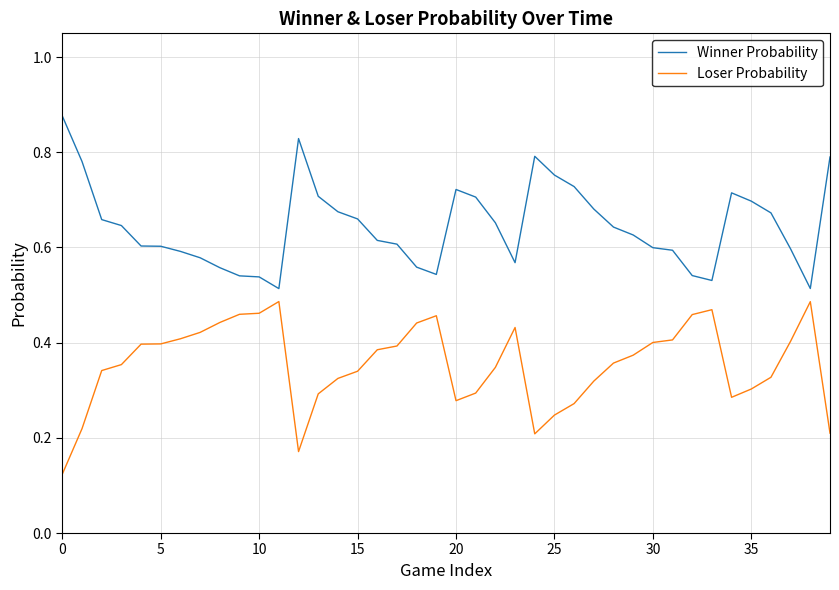

Which series has the largest total across all categories?

Winner Probability